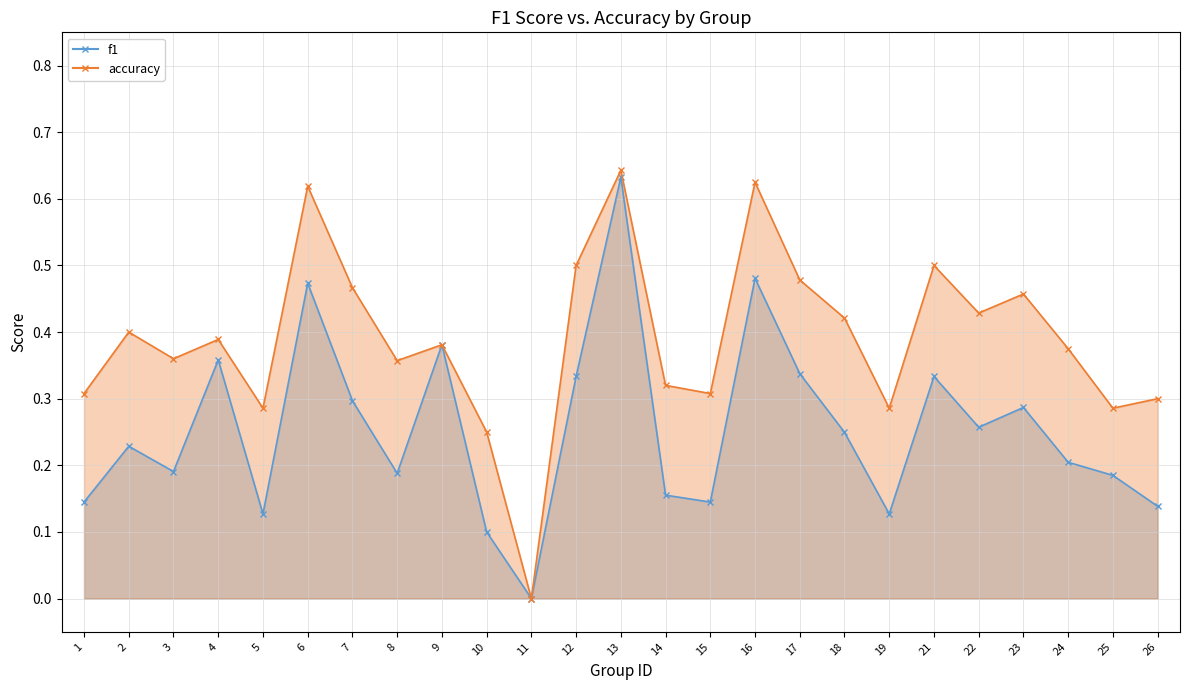

Which category has the lowest value across all series?

11